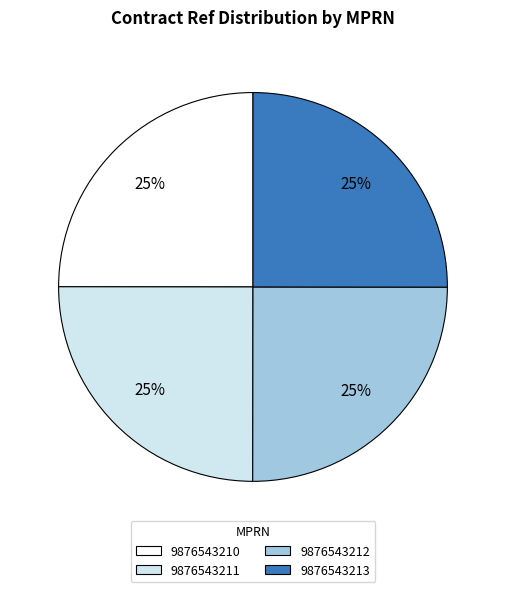

Does any single category account for the majority?

No